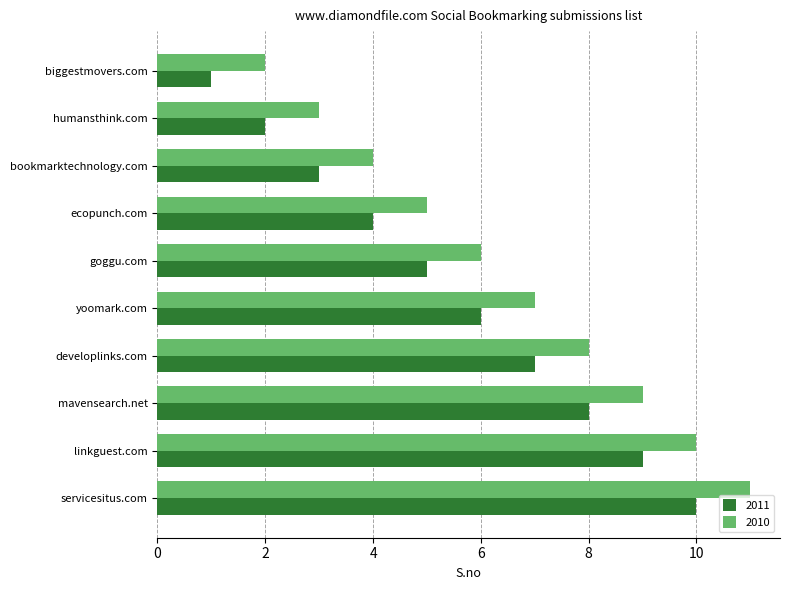

What is the greatest value displayed?

11